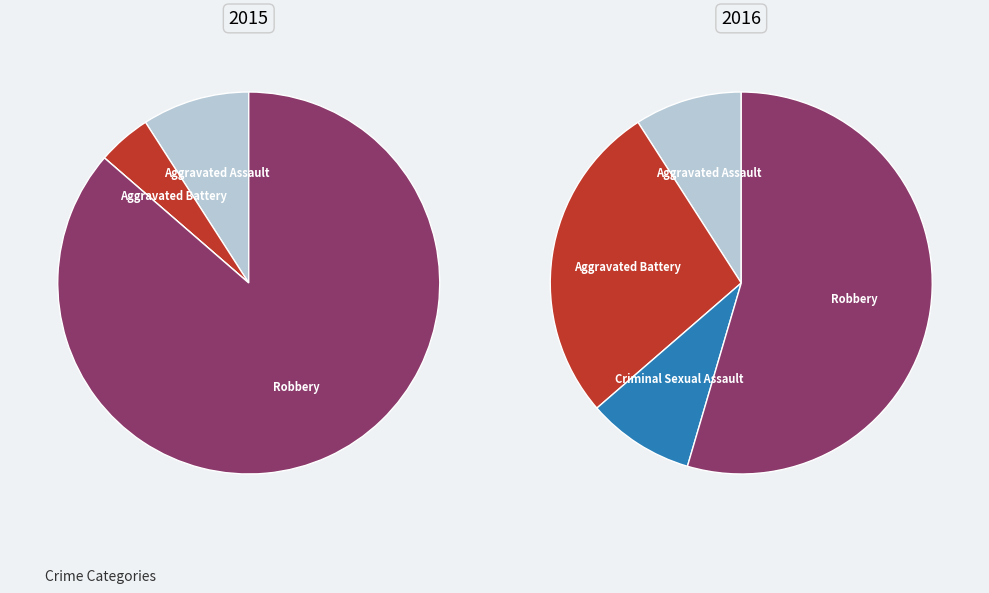

What portion of the pie excludes values_2016?

95.5%